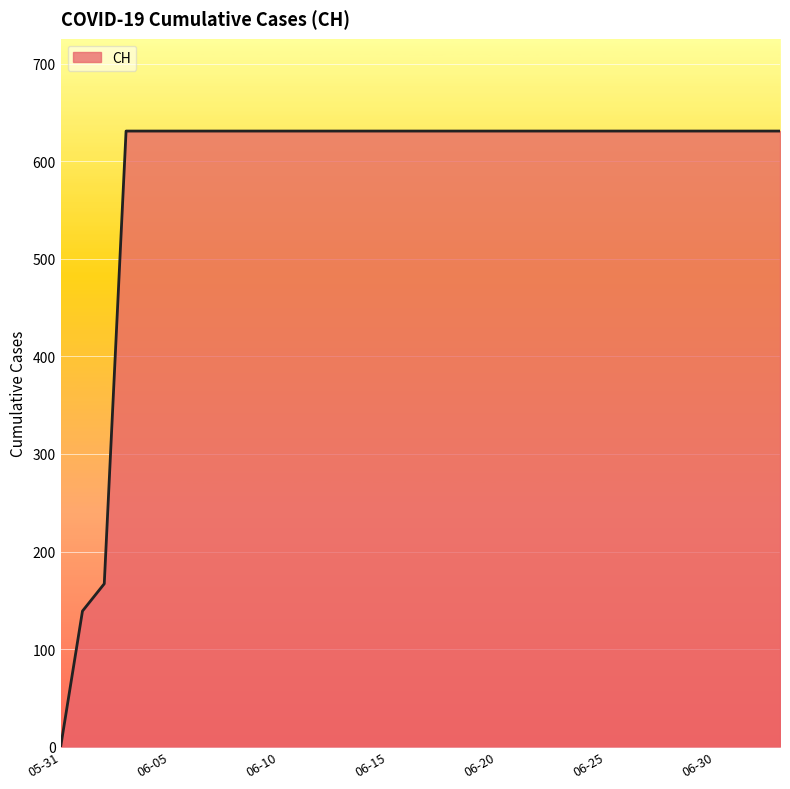

What is the difference between the maximum and minimum values?

631